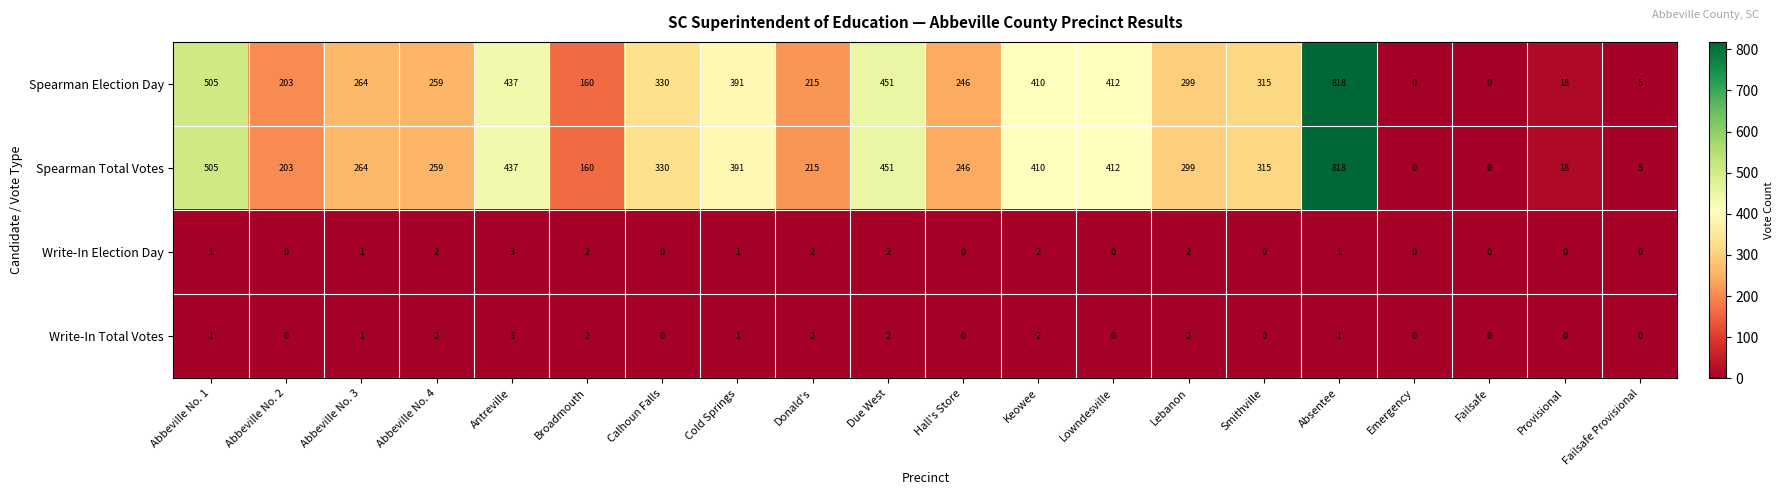

At which label does Spearman Election Day reach its peak?

Absentee